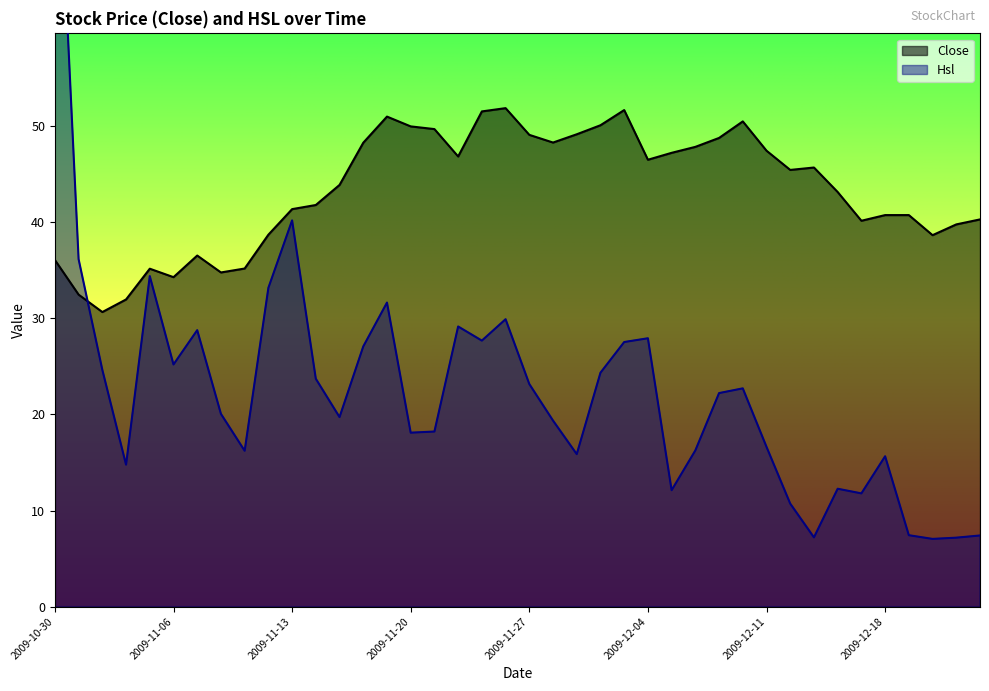

The Close series shows 33.1 at 2009-11-30. True or false?

False